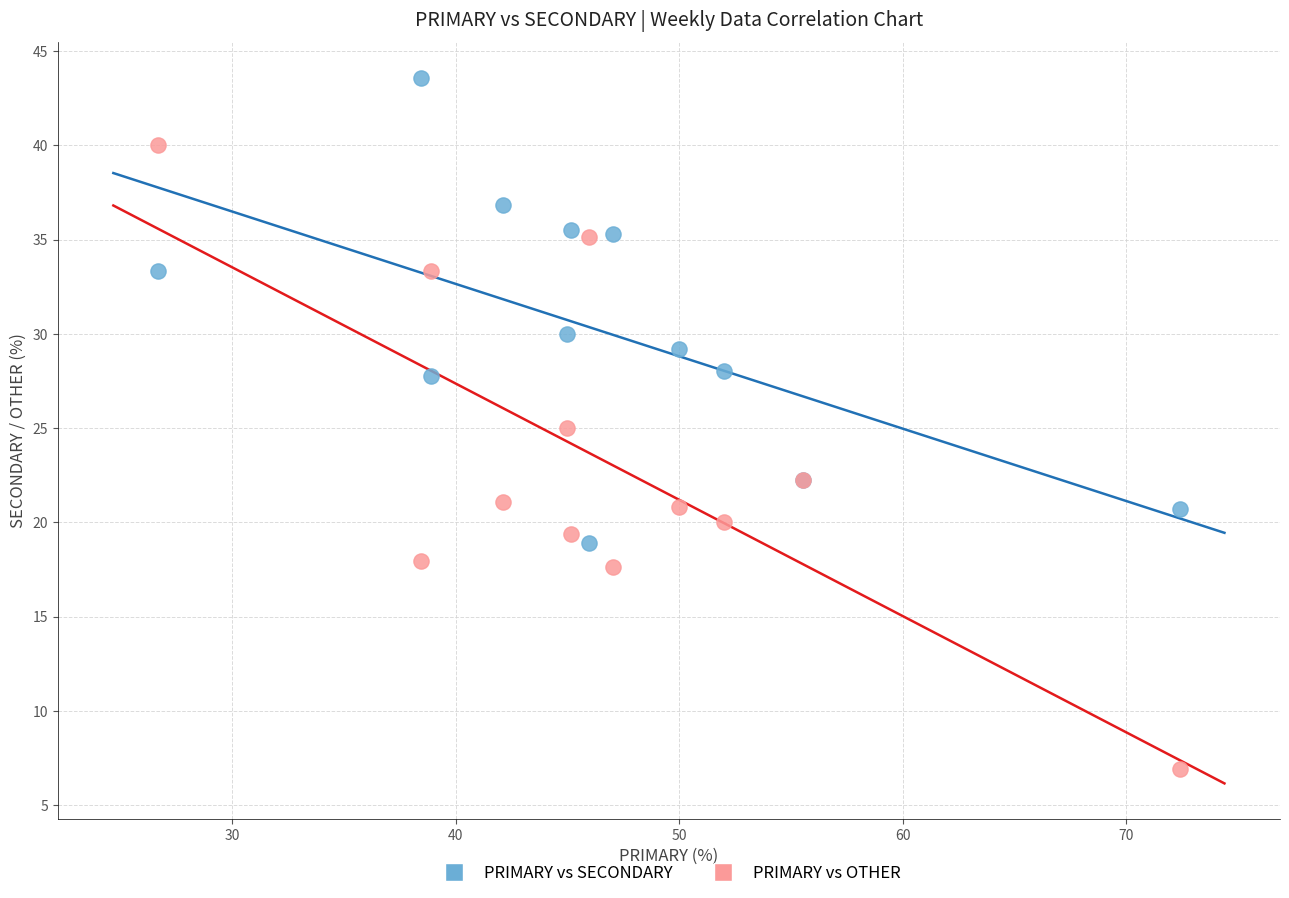

What are all the series names shown in the legend?

PRIMARY vs SECONDARY, PRIMARY vs OTHER